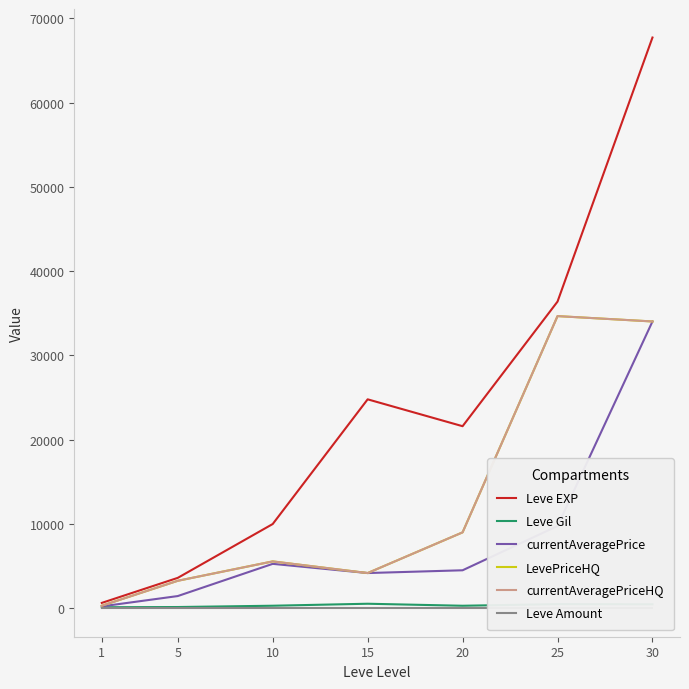

List the series in order of their peak value, highest first.

Leve EXP, LevePriceHQ, currentAveragePriceHQ, currentAveragePrice, Leve Gil, Leve Amount